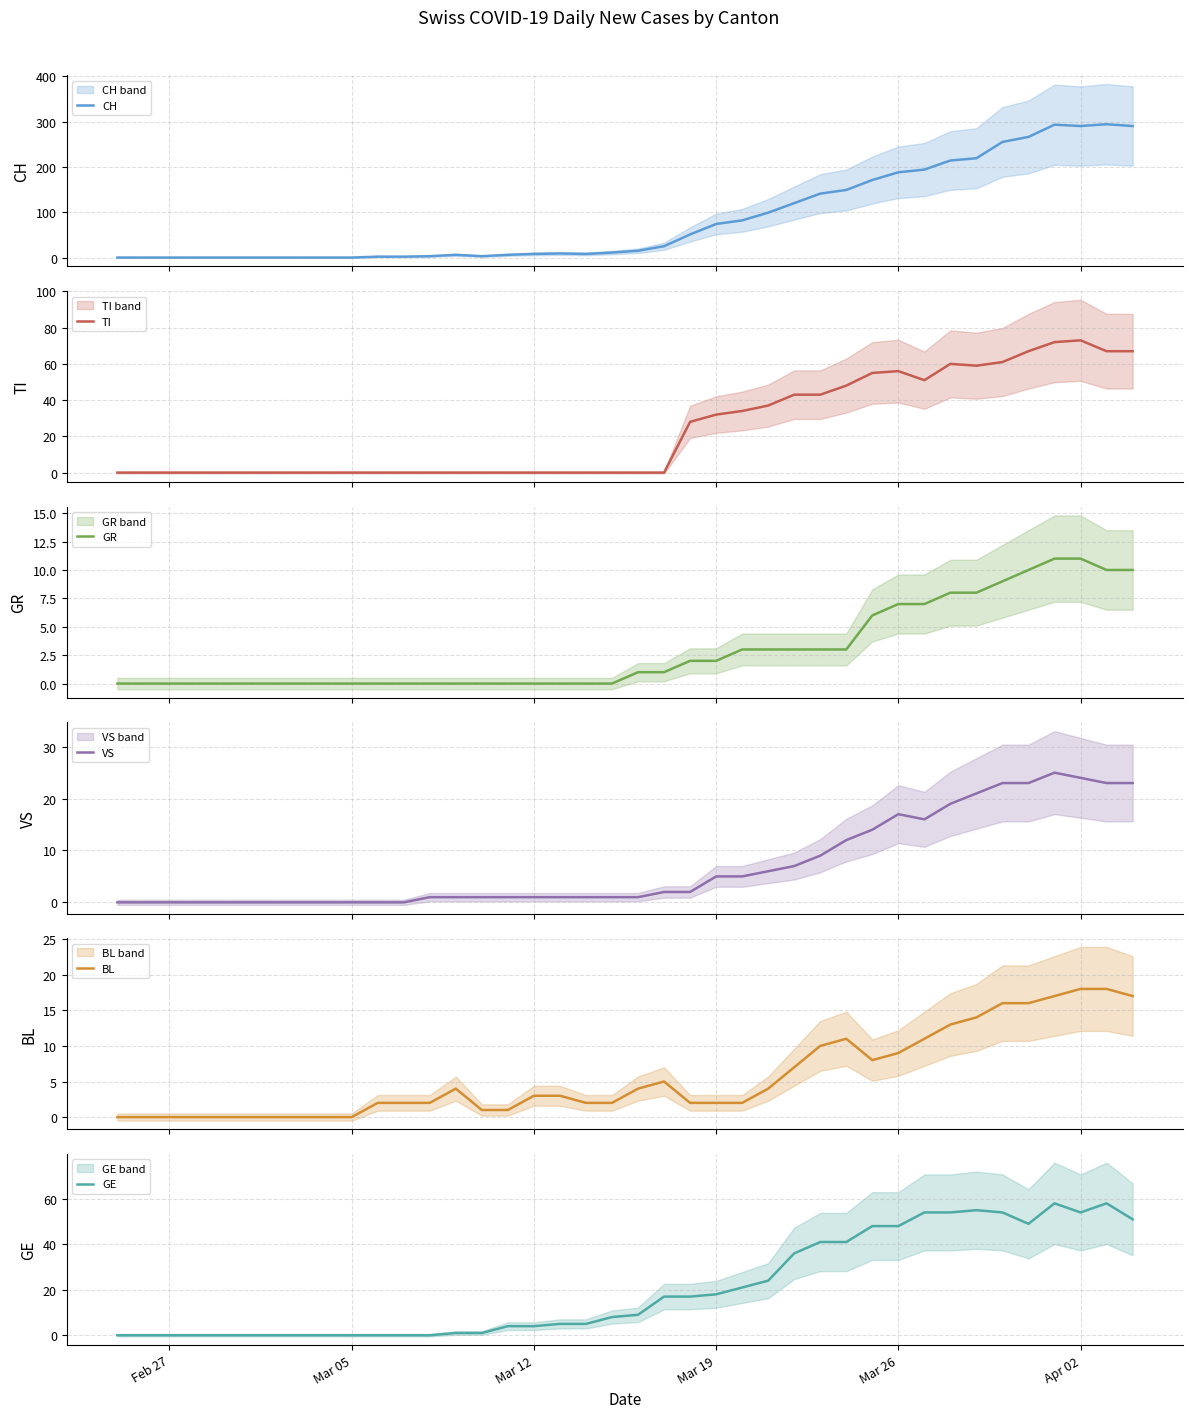

True or false: GE and BL cross at least once.

False